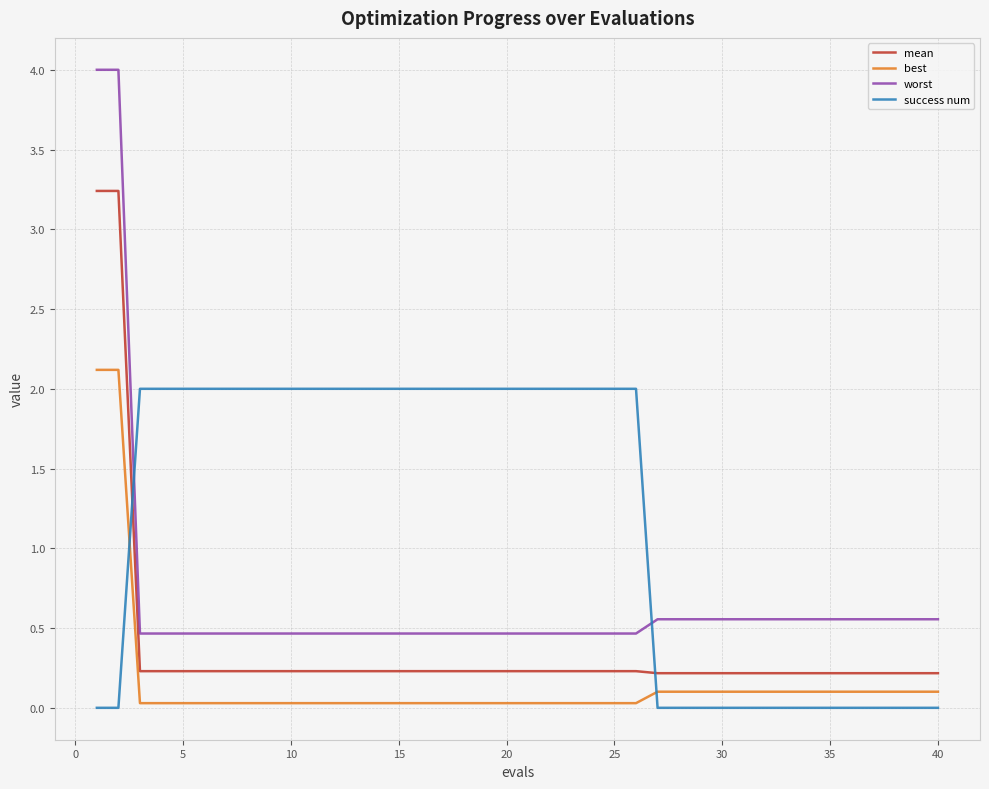

True or false: worst and mean cross at least once.

False